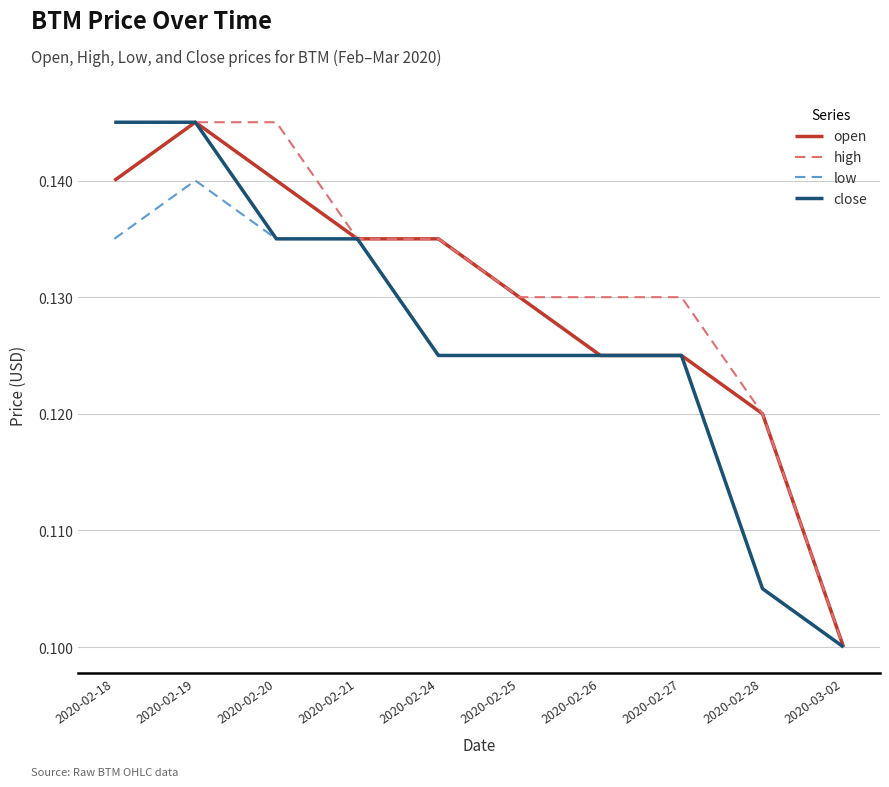

The high series shows 0.1 at 2020-02-28. True or false?

True